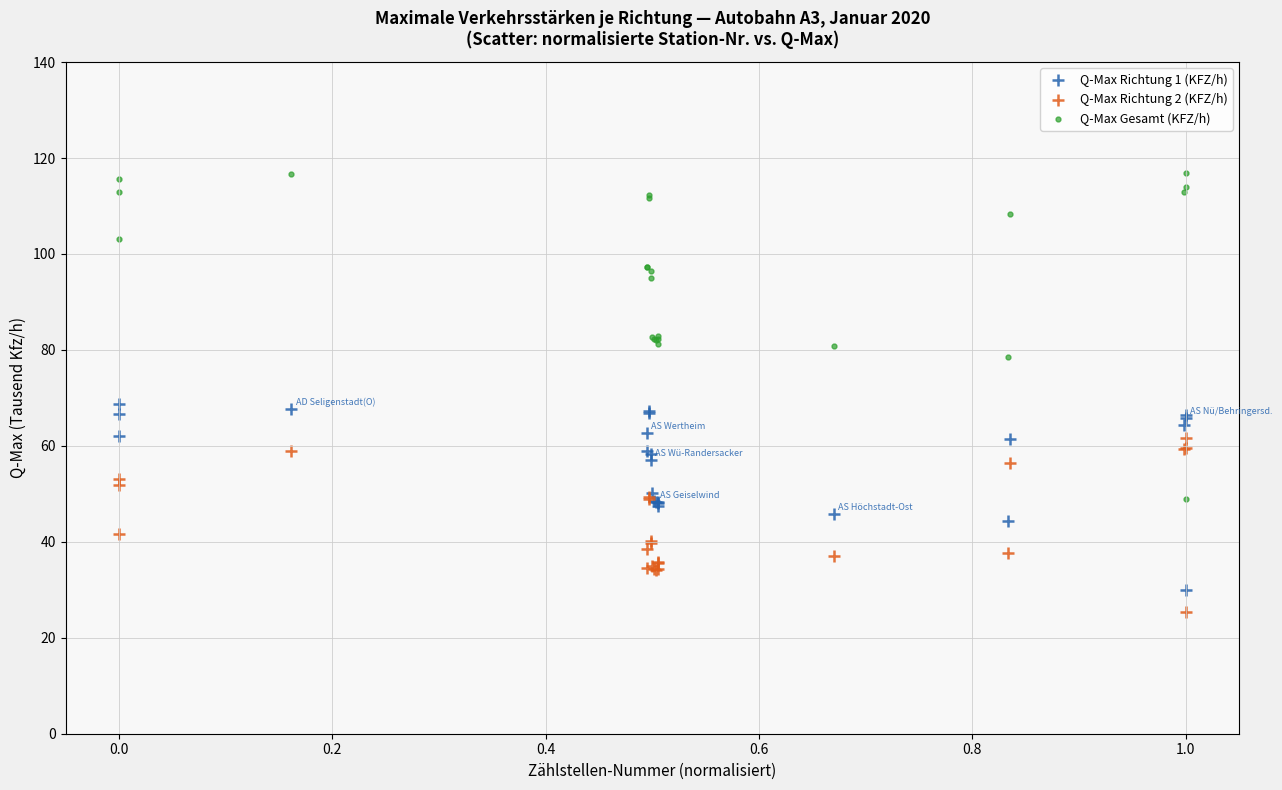

Which series has the widest spread of Y values?

Q-Max Gesamt (KFZ/h)